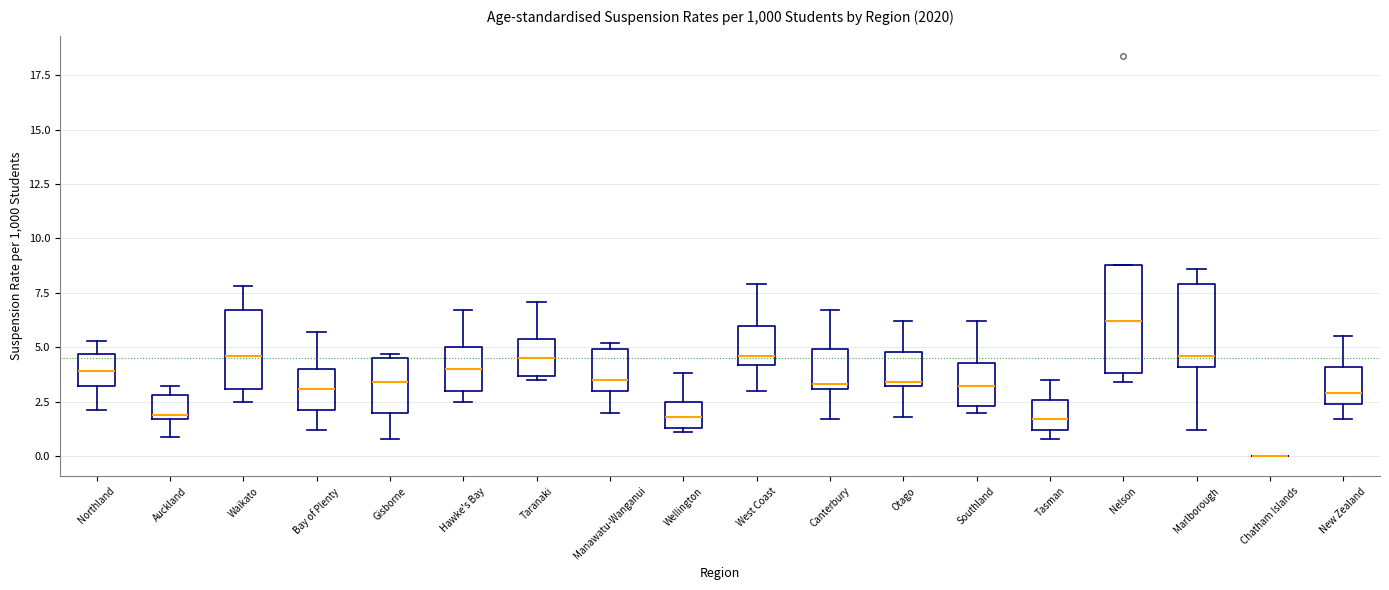

Where does the lower whisker of the box for Gisborne end on the y-axis? The values are not printed on the chart, so give them approximately, as read against the axis.

1.0